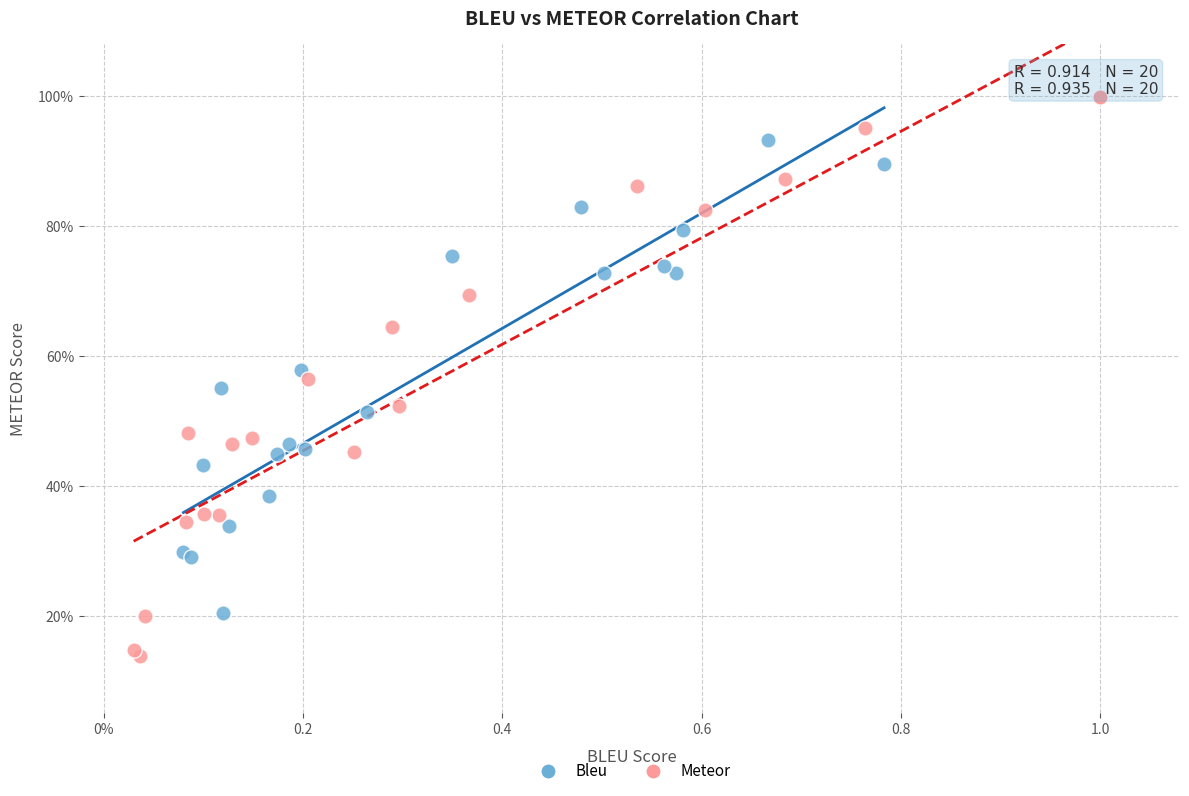

Which series contains the highest Y value?

Meteor